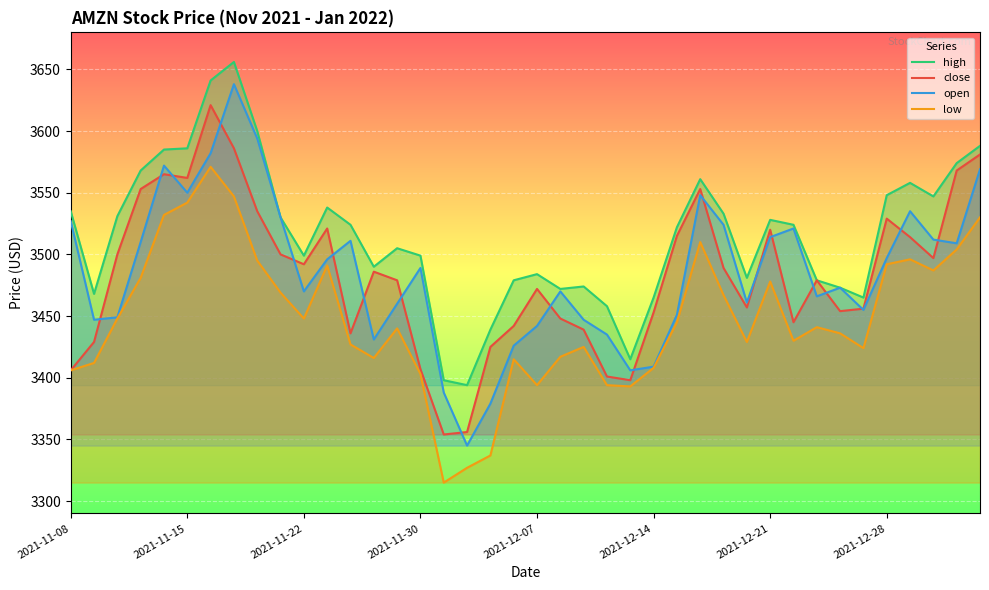

Where does the high series first go above 3524?

2021-11-08